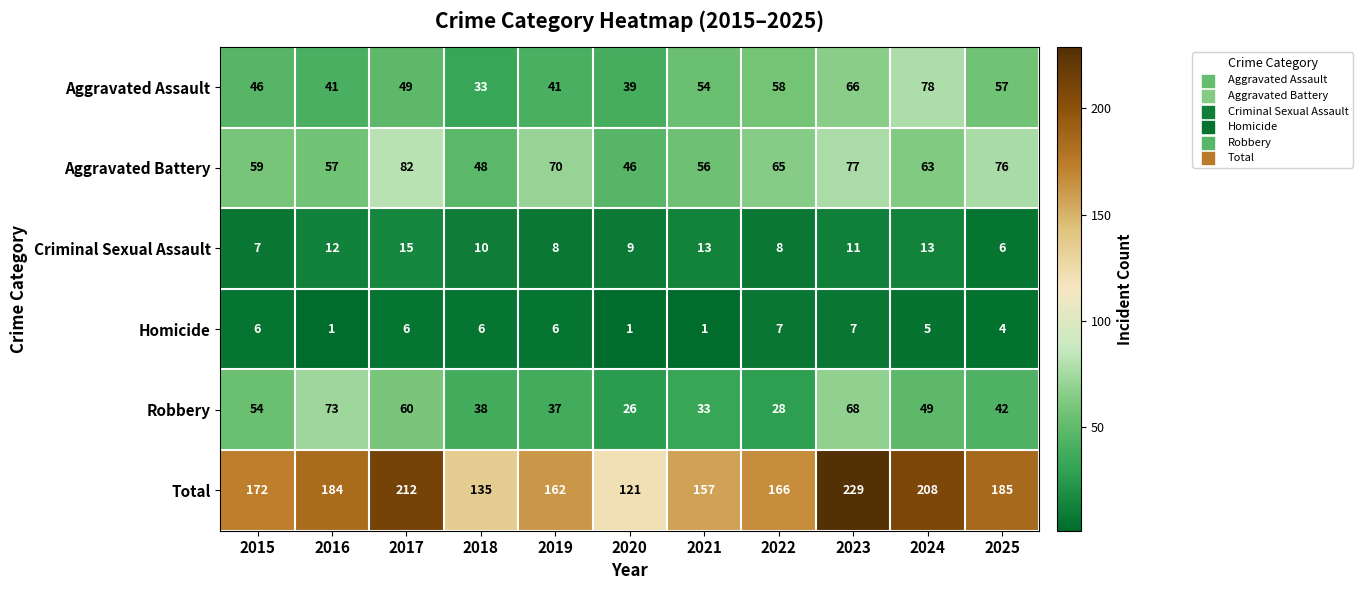

What is the difference between the maximum and second lowest values in the Homicide series?

6